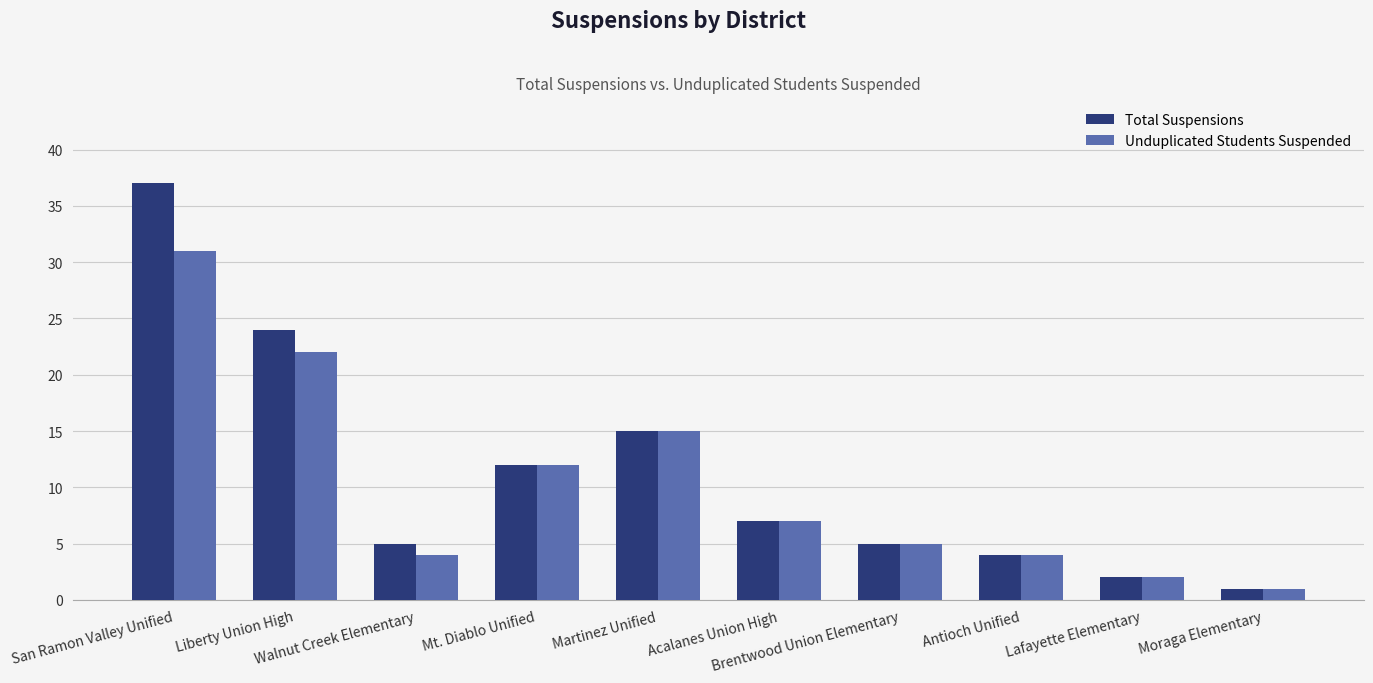

What are all the series names shown in the legend?

Total Suspensions, Unduplicated Students Suspended